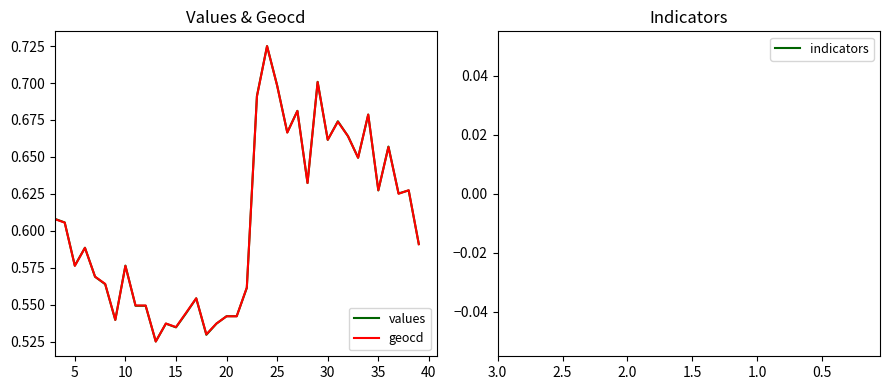

What is the average value of the values series?

0.6